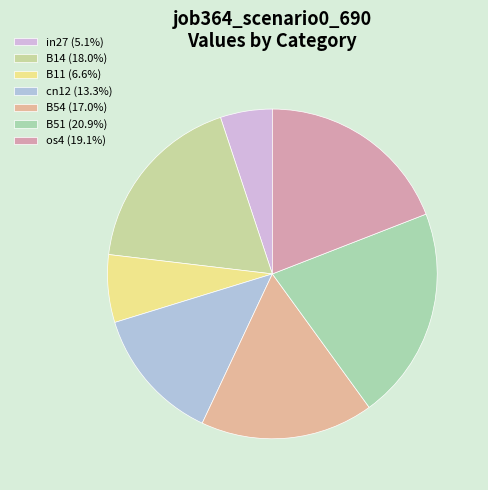

To the nearest percent, what portion does B11 represent?

7%